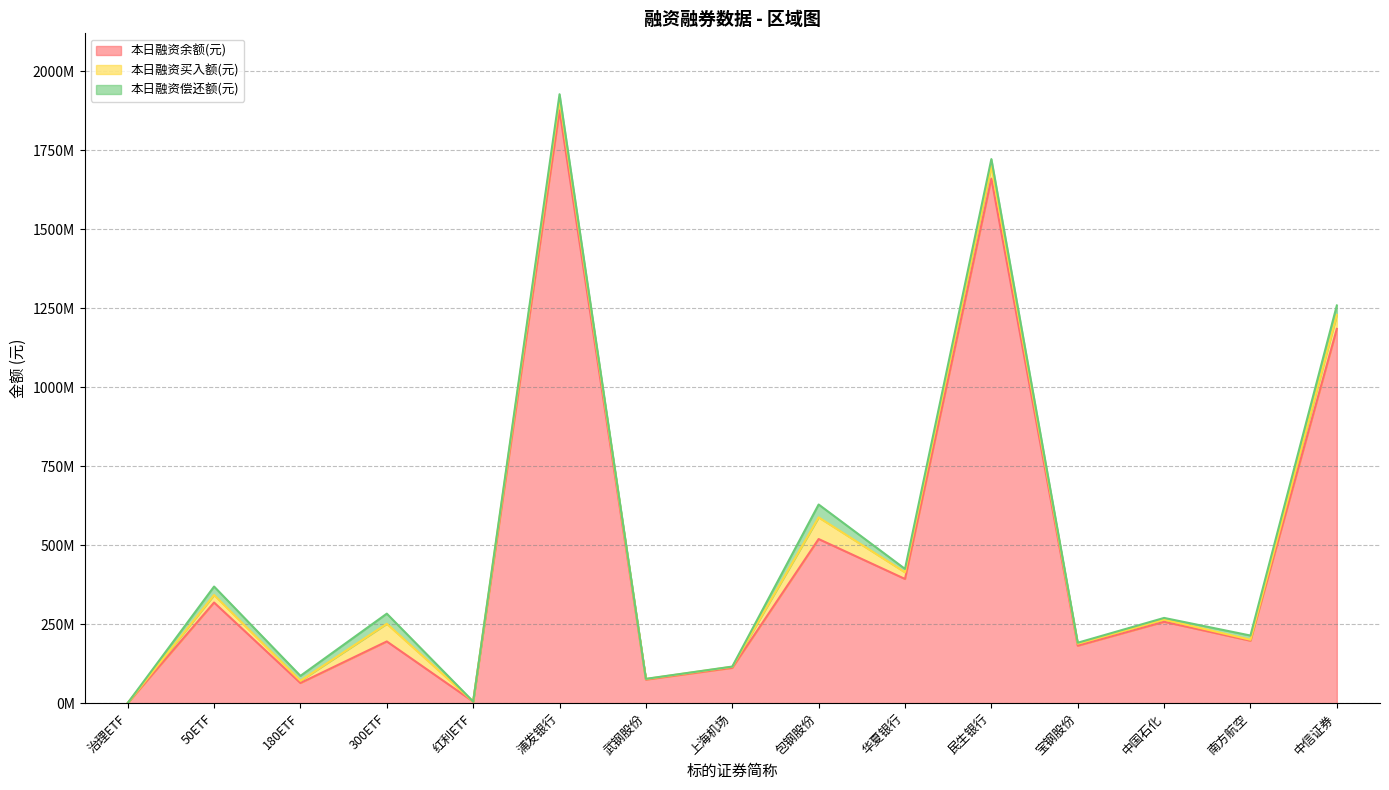

How many interior local peaks does the 本日融资买入额(元) series have?

6